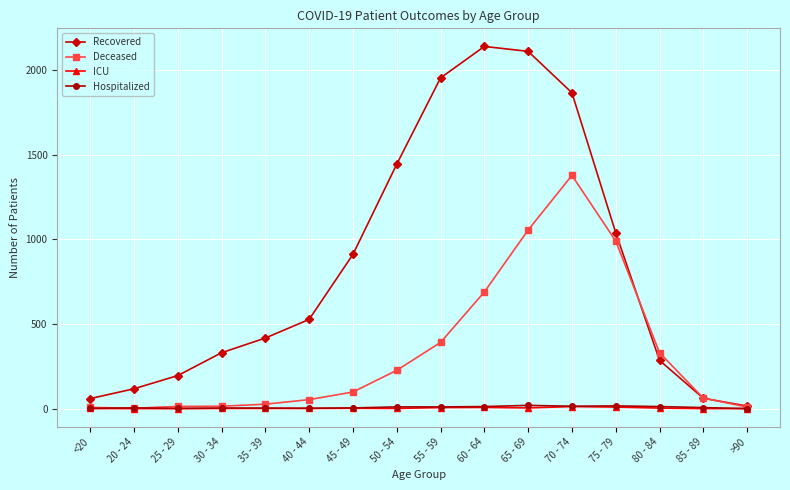

True or false: ICU has a value of 7 at 60 - 64.

True